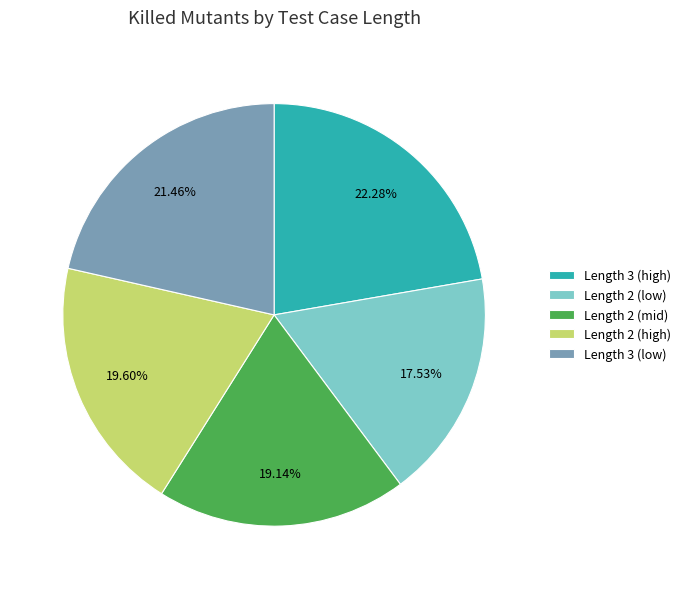

Between Length 2 (mid) and Length 3 (low), which is larger?

Length 3 (low)